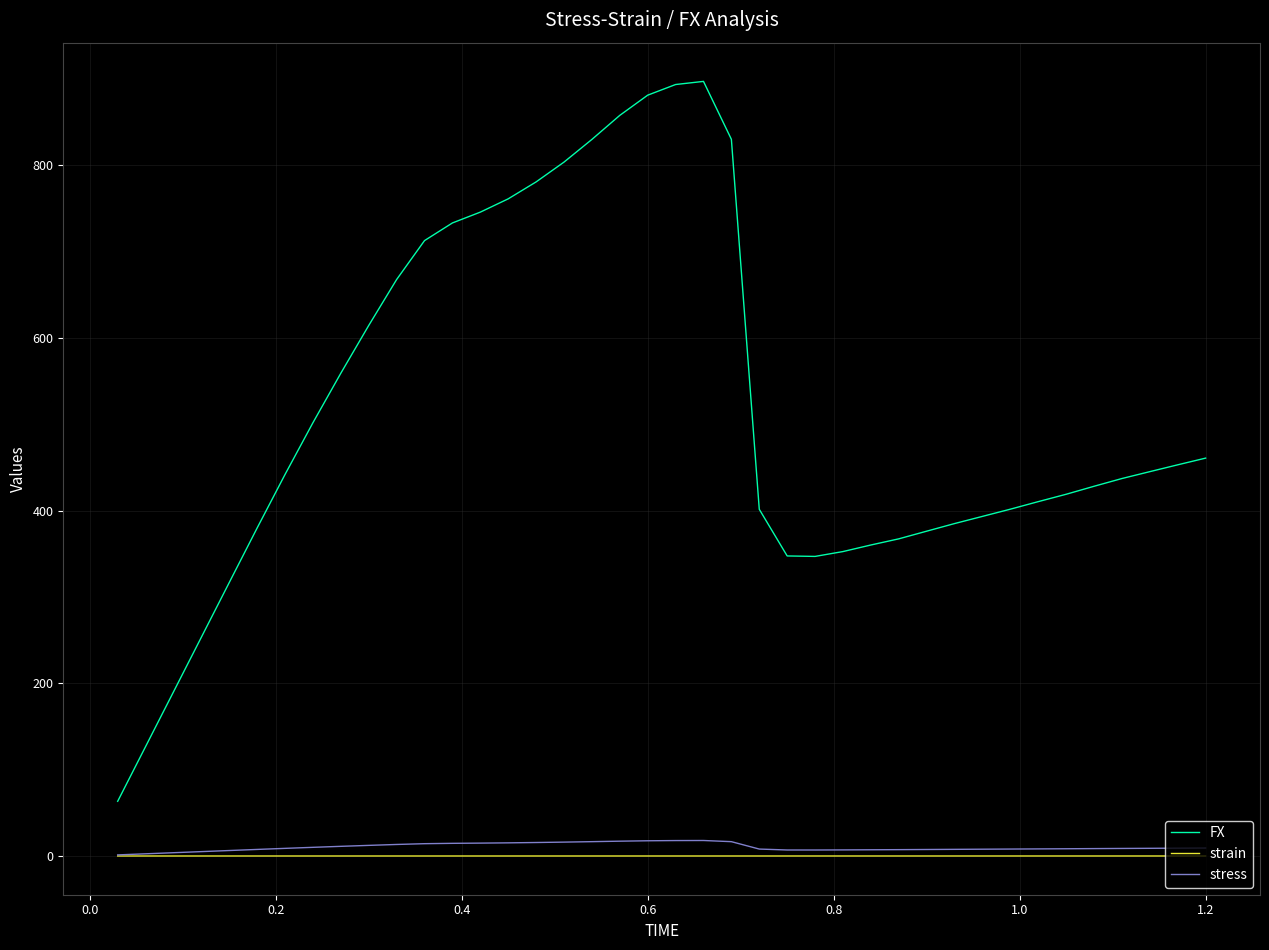

What is the sum of all FX values?

20625.2